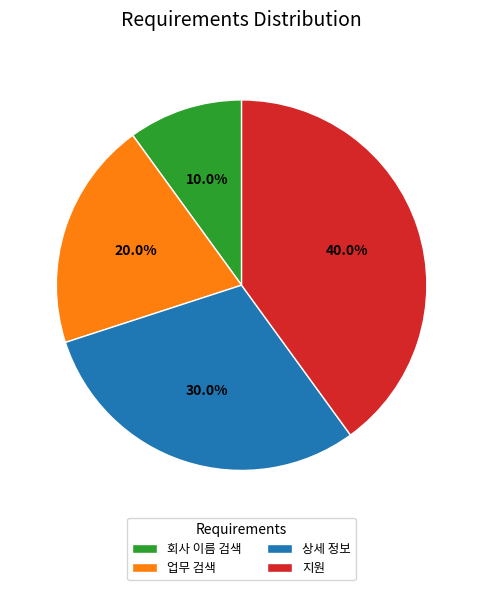

How many segments does this pie chart have?

4